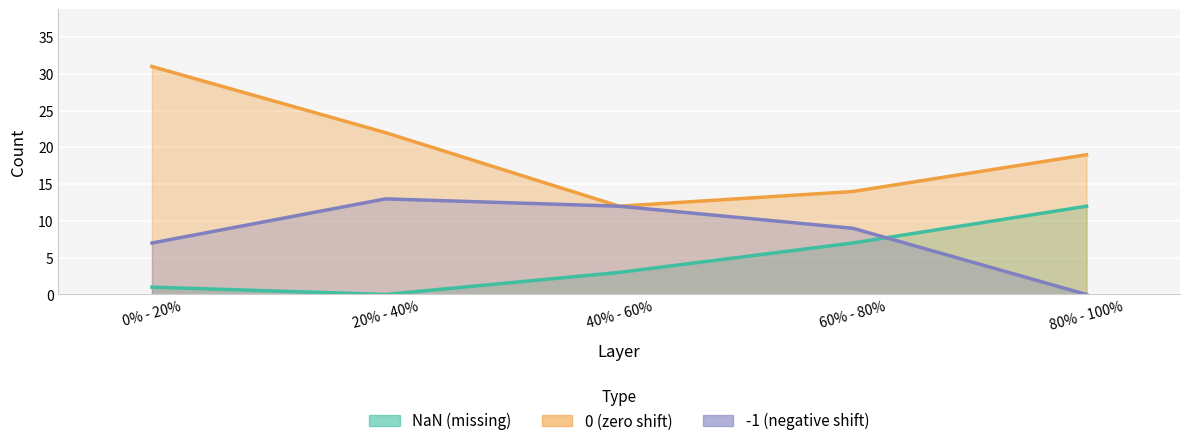

In NaN, how many points are lower than both neighbors (excluding endpoints)?

1